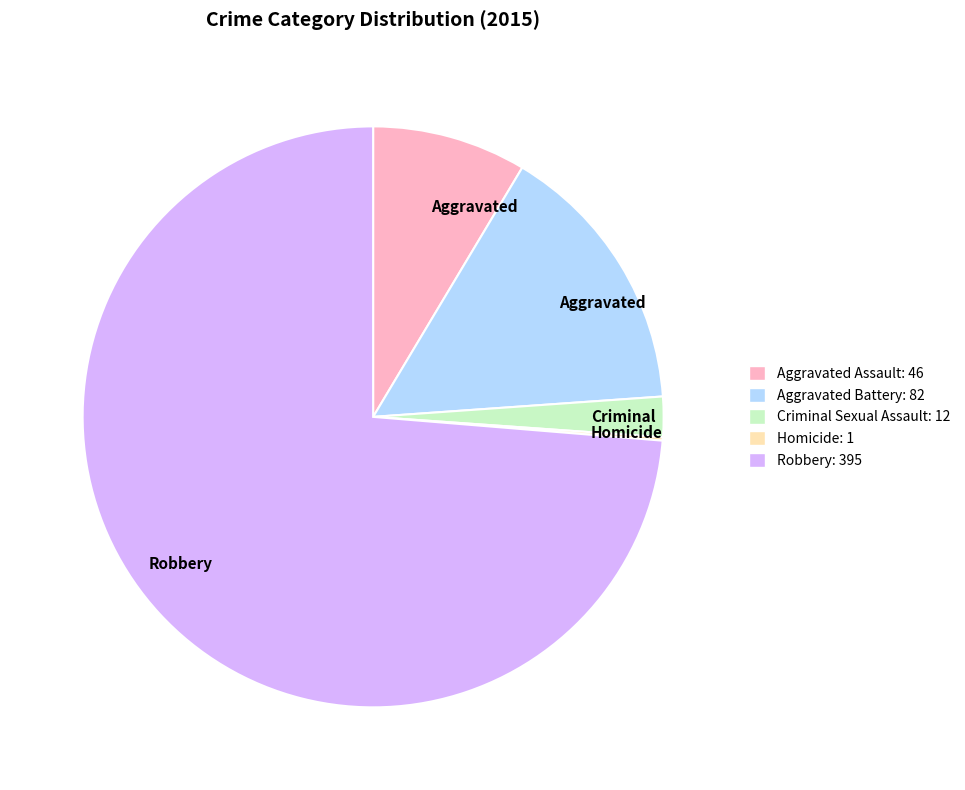

Is there a majority slice in this chart?

Yes